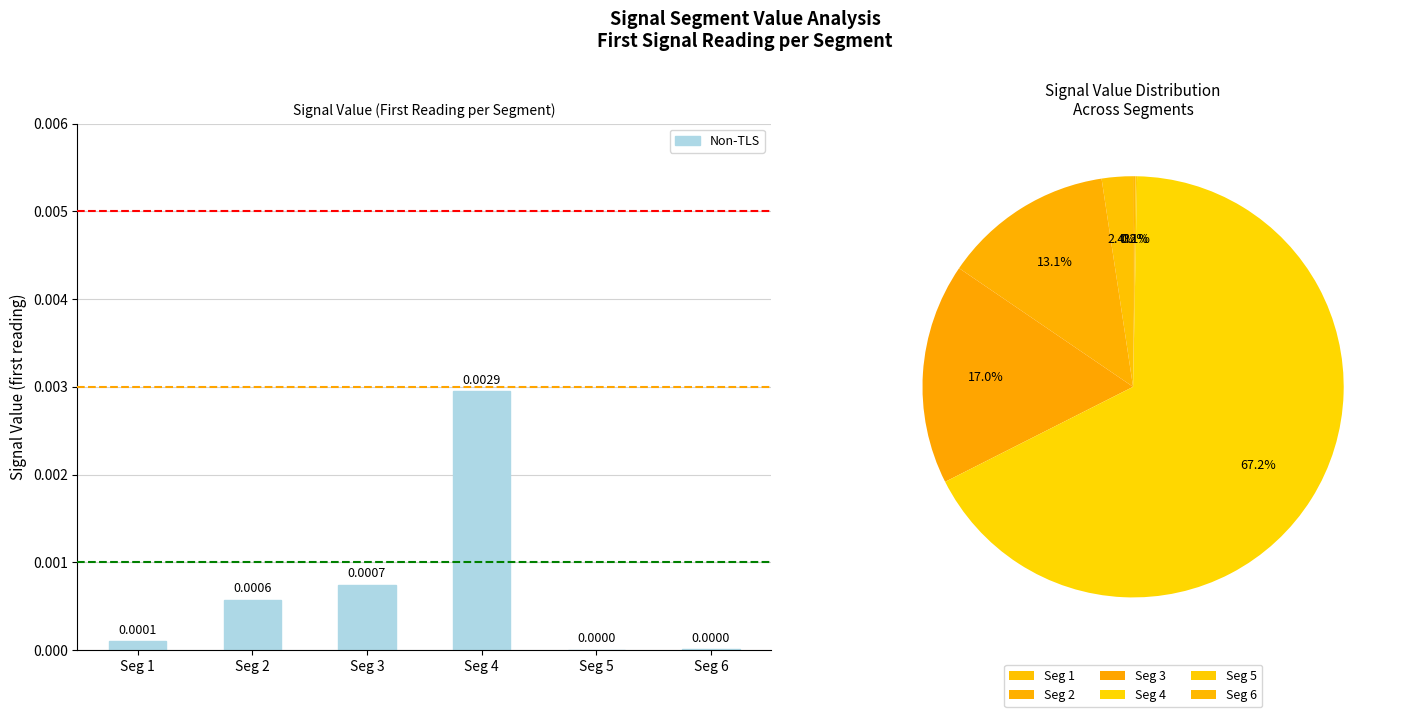

List the labels in order of value, largest first.

Seg 4, Seg 3, Seg 2, Seg 1, Seg 6, Seg 5